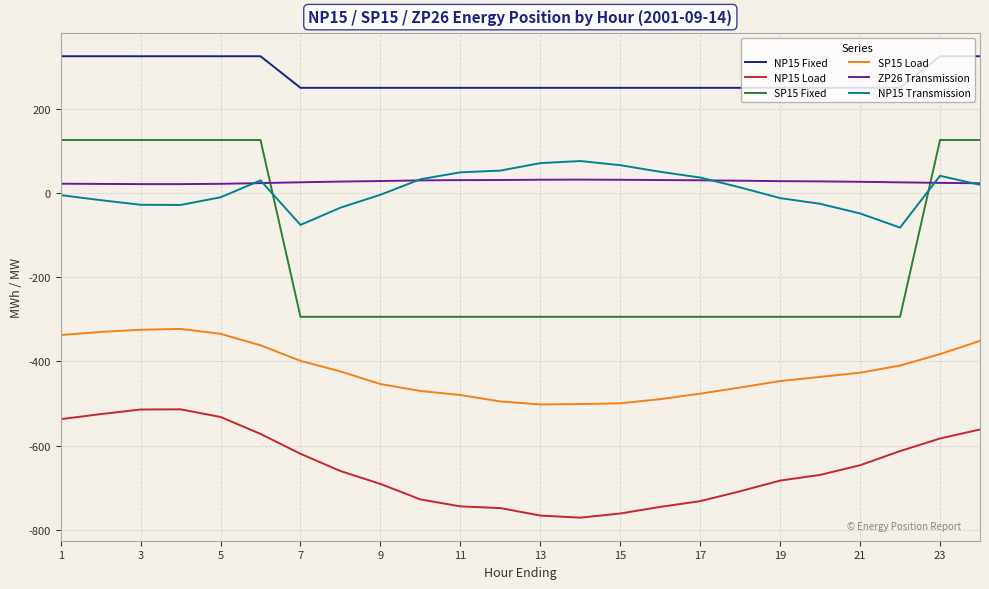

How many values in the NP15 Transmission series exceed 13?

12